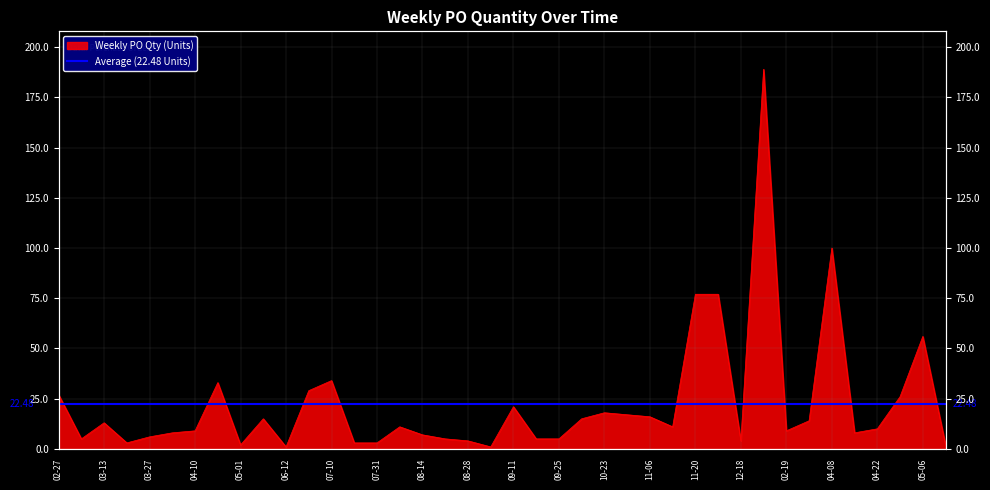

Count the number of values greater than 11.

18